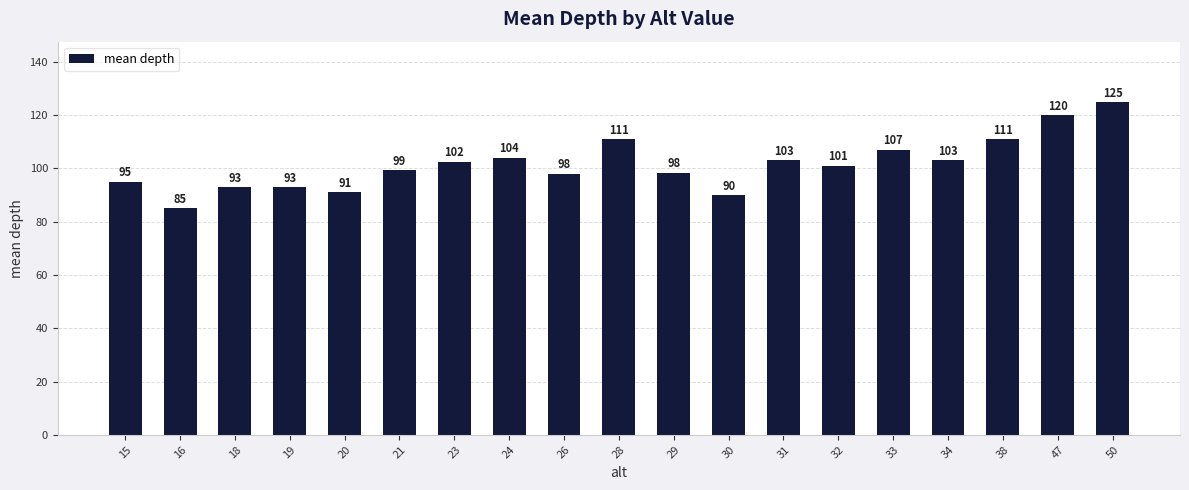

What is the value of the 3rd bar from the left?

93.0